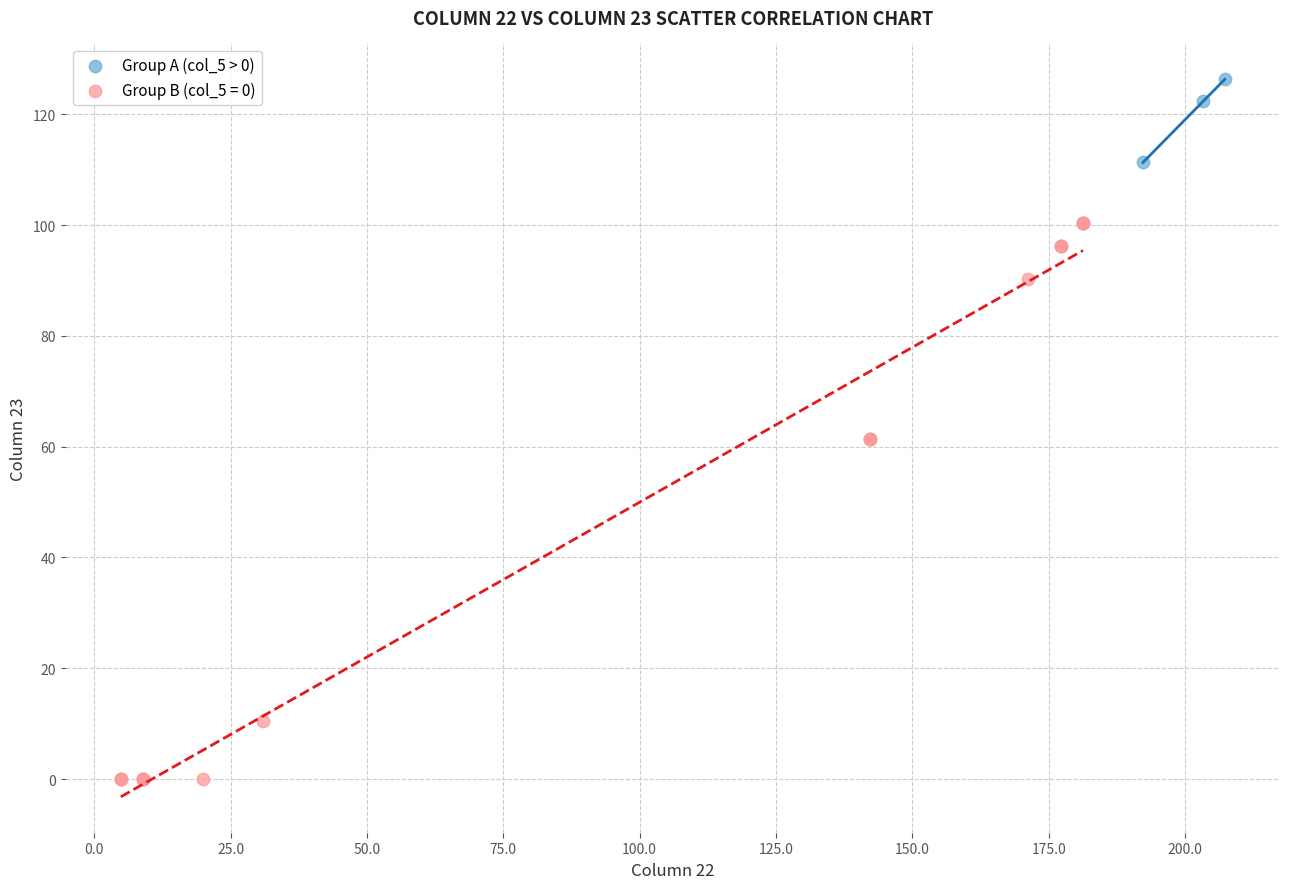

Which series reaches the maximum Y coordinate?

Group A (col_5 > 0)